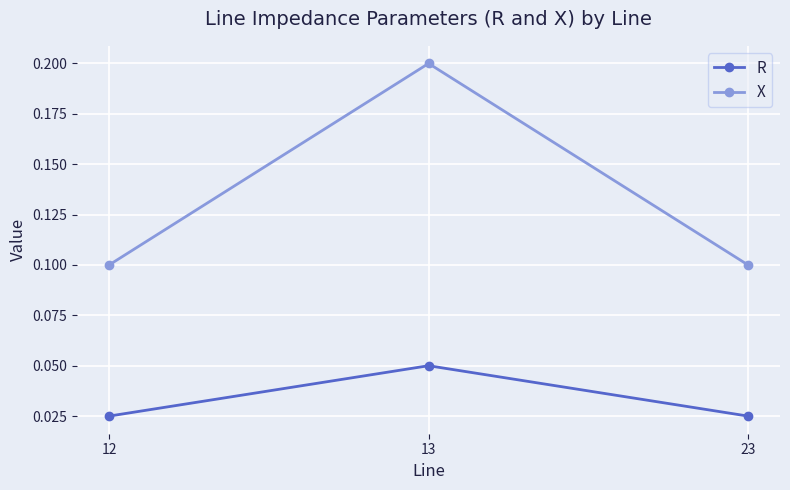

Count the X values in the range 0 to 1.

3